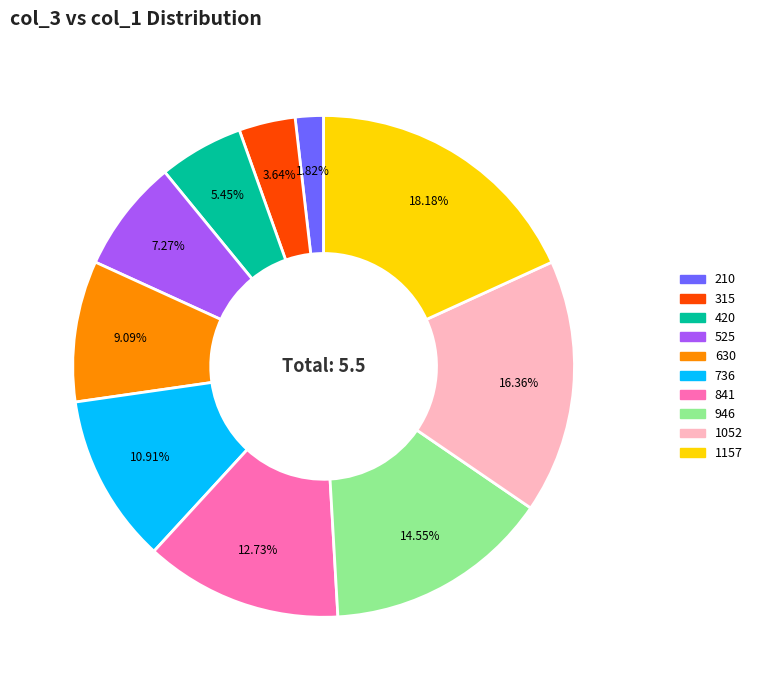

Is there a majority slice in this chart?

No